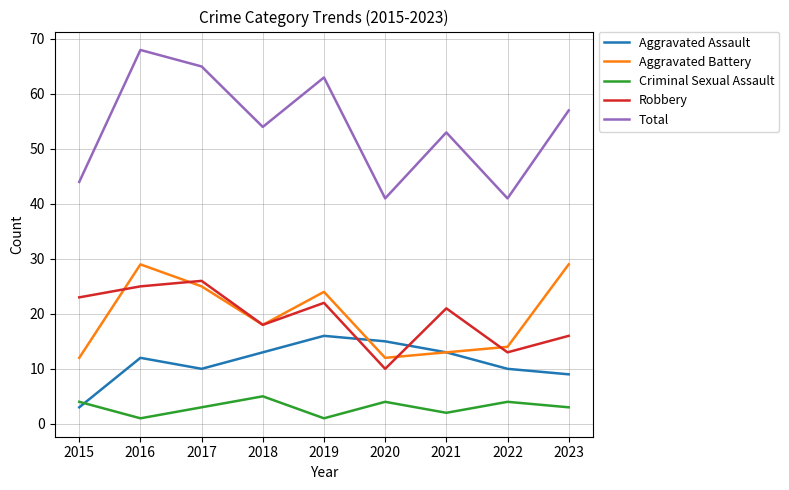

True or false: Aggravated Battery and Total cross at least once.

False